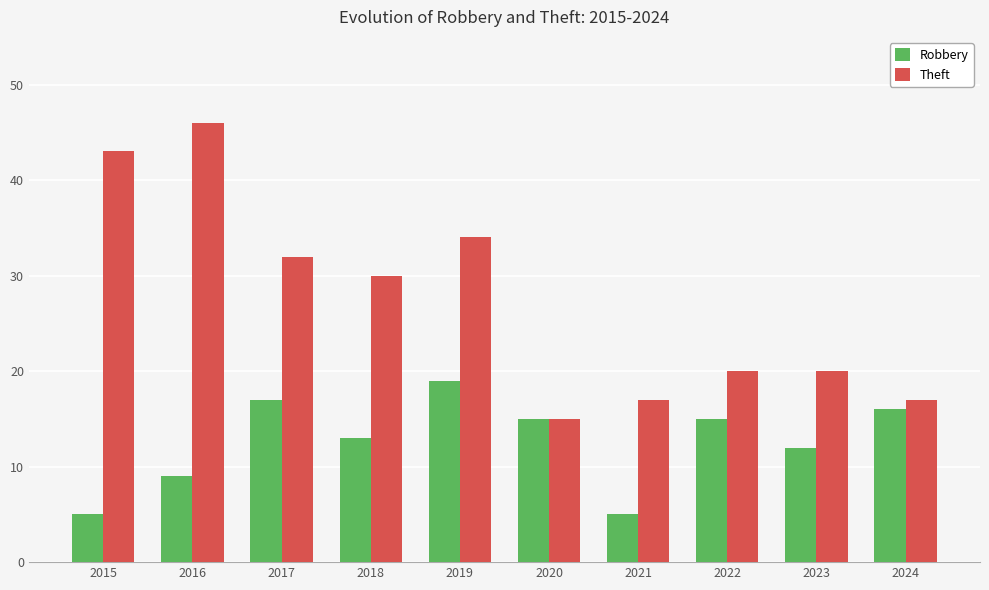

Does the chart contain stacked bars?

No